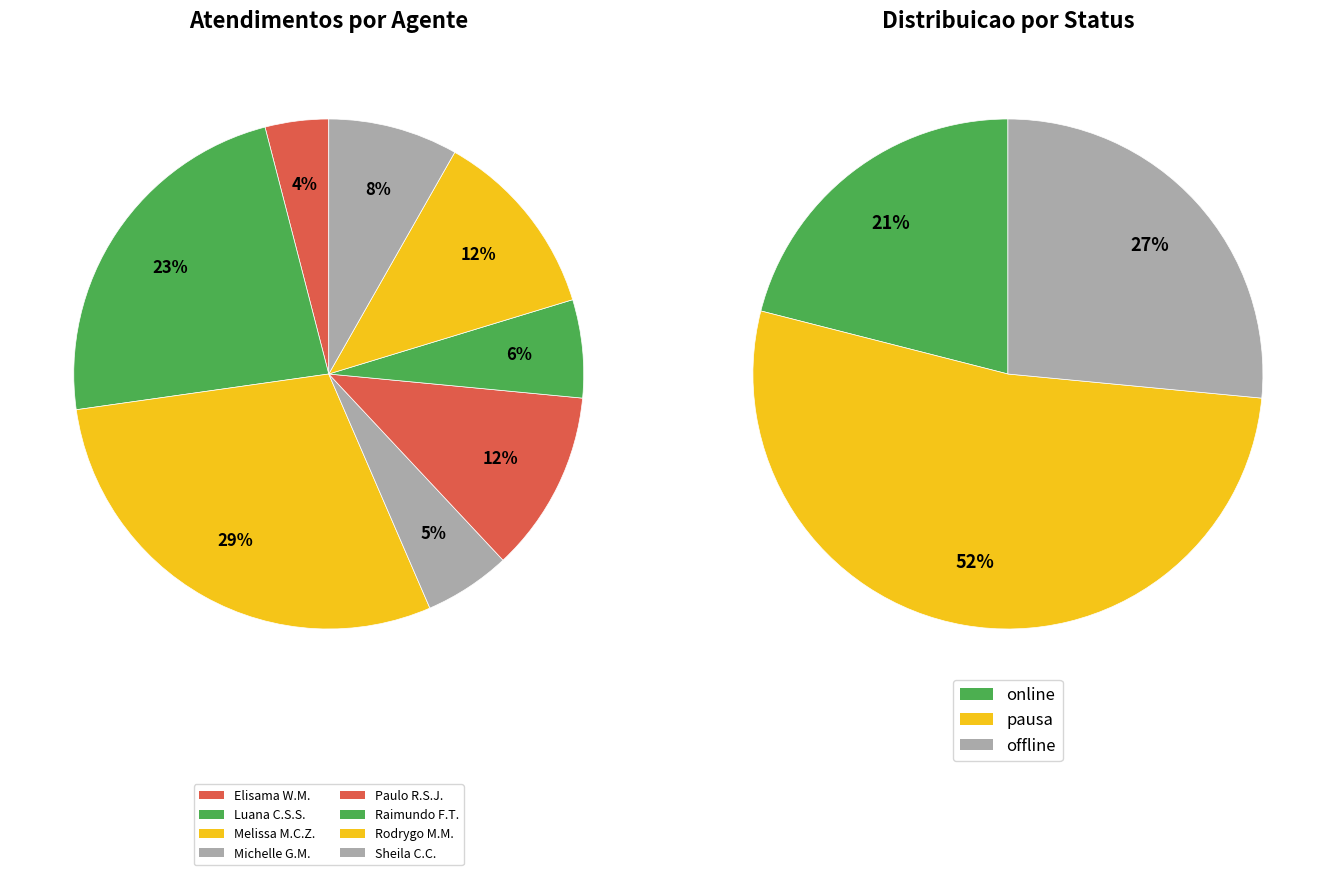

How many slices are in this pie chart?

8